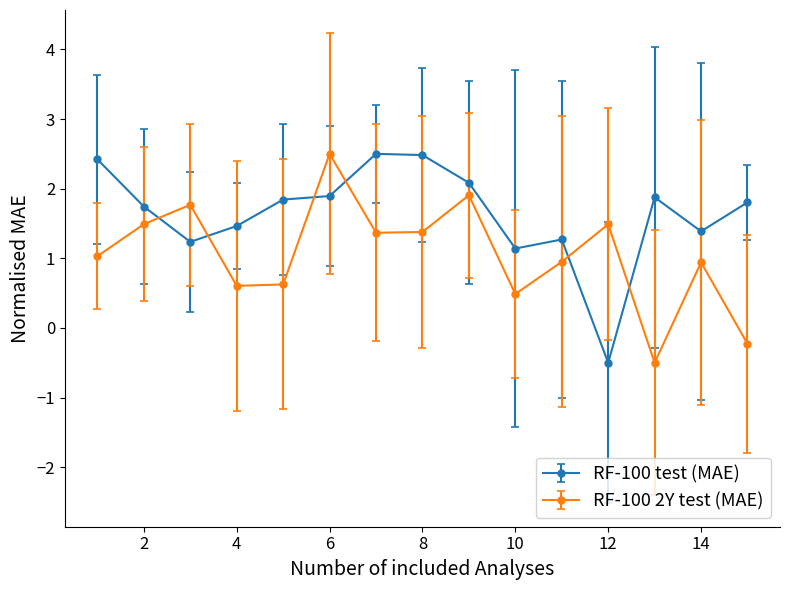

How many times do RF-100 test (MAE) and RF-100 2Y test (MAE) cross each other?

6